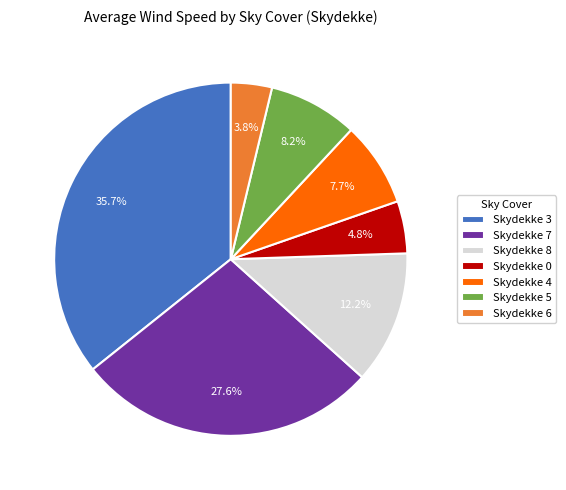

Combined, what portion of the pie is Skydekke 0 and Skydekke 5?

13.0%